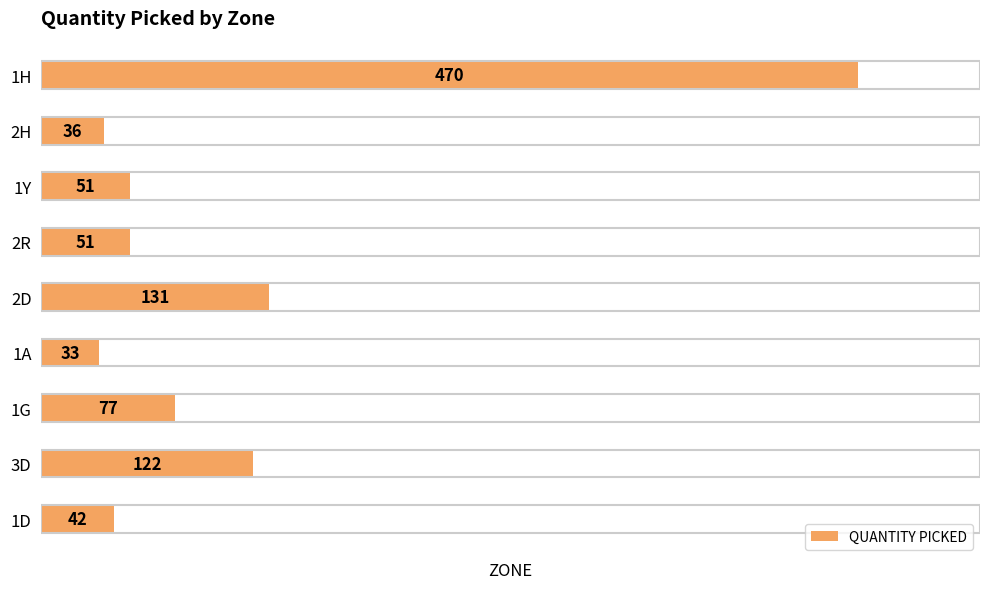

What is the minimum value shown in the chart?

33